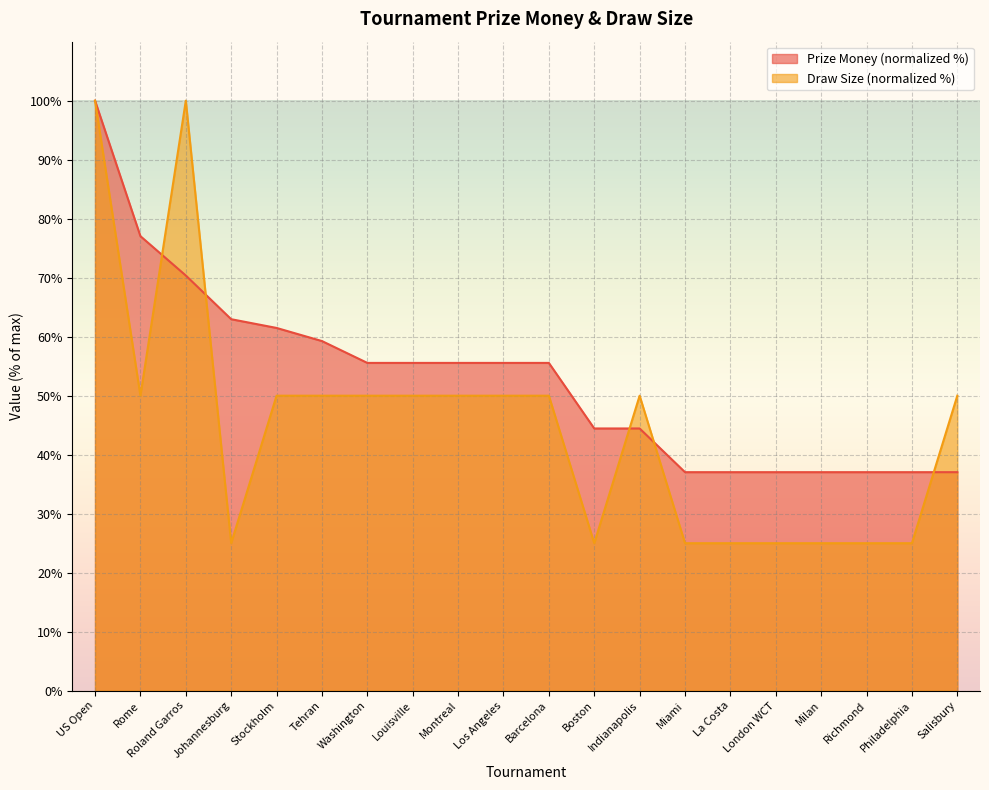

True or false: Draw Size and Prize Money cross at least once.

True